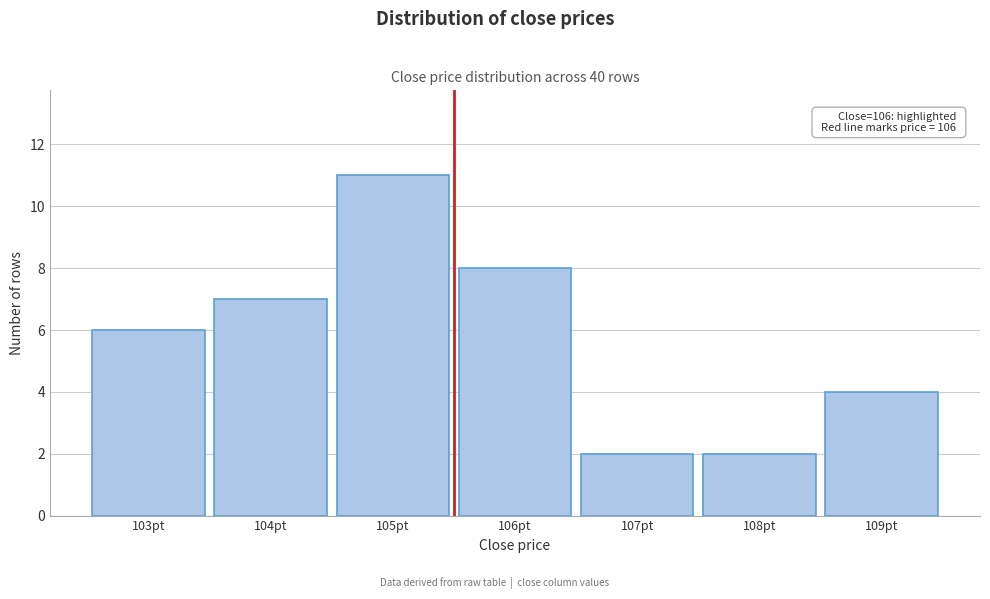

Reading left to right, extract all data points from this chart.

6	7	11	8	2	2	4